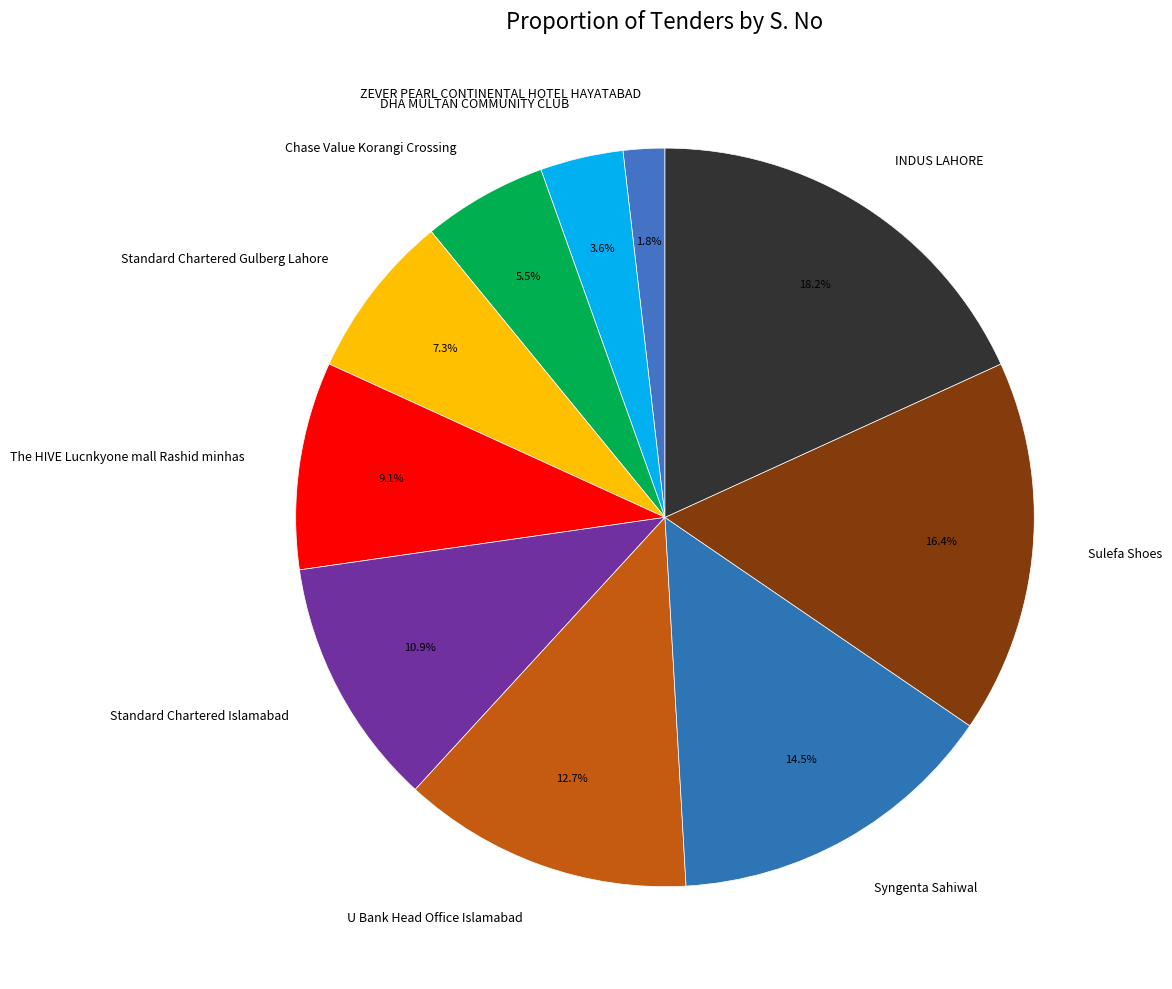

Between Chase Value Korangi Crossing and ZEVER PEARL CONTINENTAL HOTEL HAYATABAD, which is larger?

Chase Value Korangi Crossing